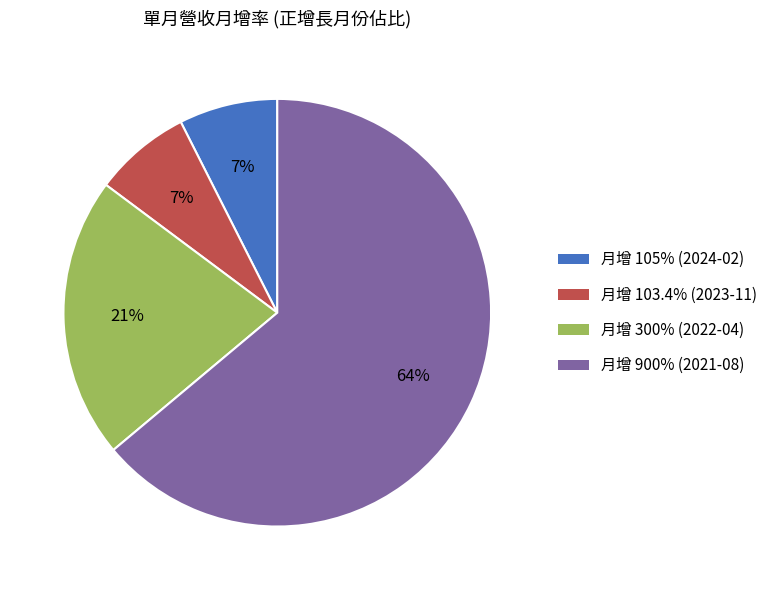

To the nearest percent, what is the average slice percentage?

25%